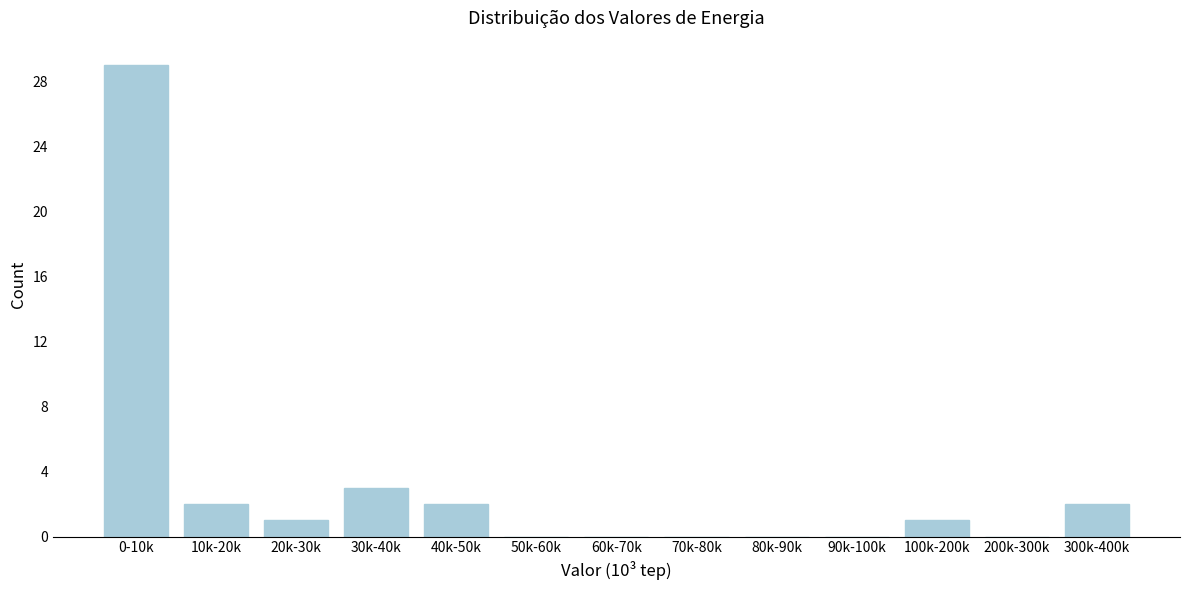

Reading left to right, extract all data points from this chart.

0-10k=29	10k-20k=2	20k-30k=1	30k-40k=3	40k-50k=2	50k-60k=0	60k-70k=0	70k-80k=0	80k-90k=0	90k-100k=0	100k-200k=1	200k-300k=0	300k-400k=2